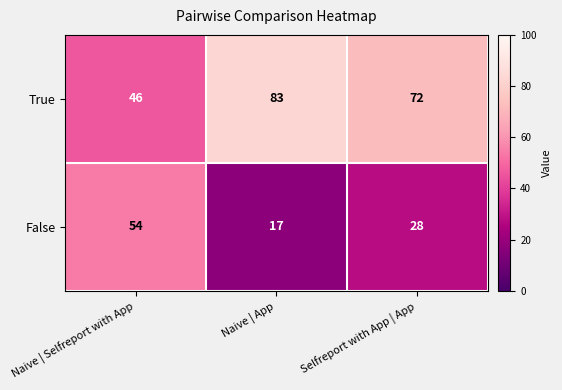

Which category has the highest value in the False series?

Naive | Selfreport with App